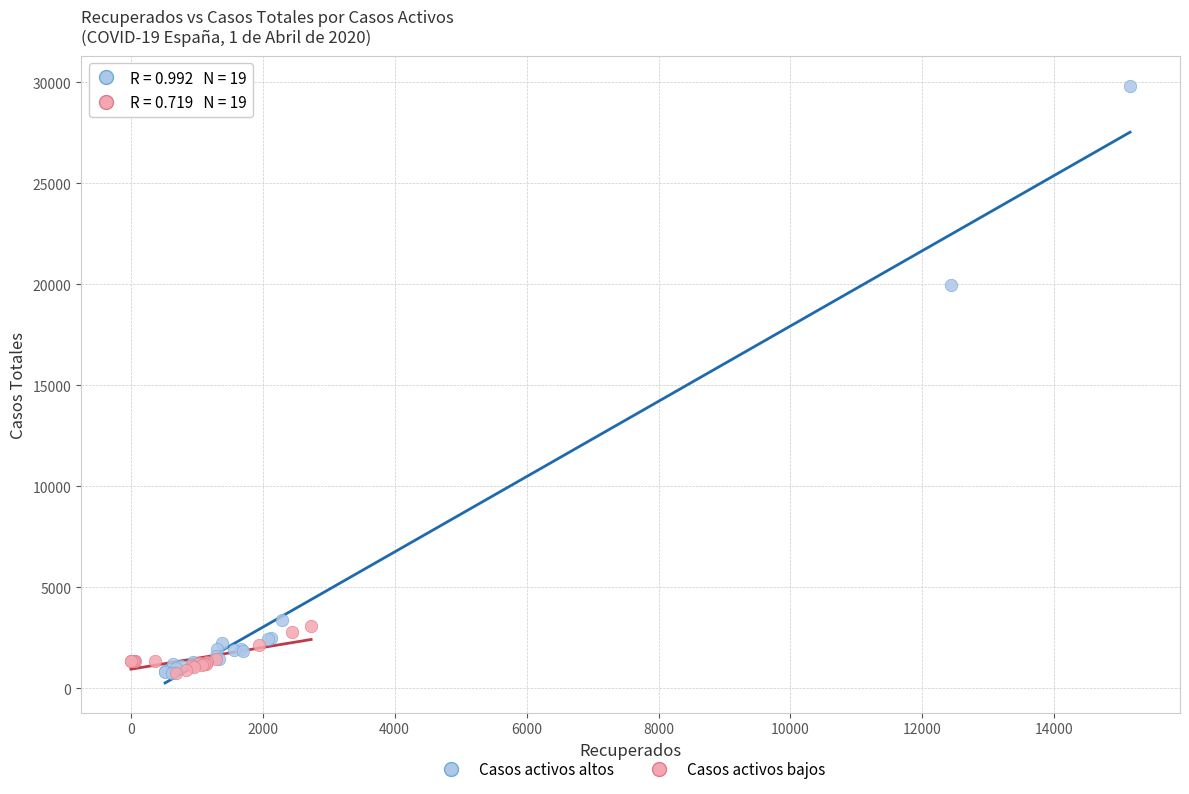

Which series reaches the maximum Y coordinate?

Casos activos altos